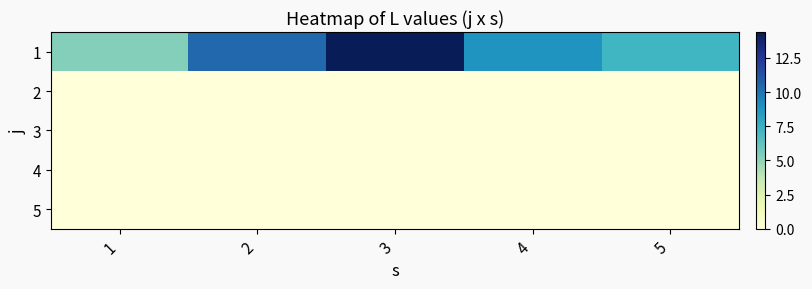

Rank the series by their maximum value, from highest to lowest.

1, 2, 3, 4, 5